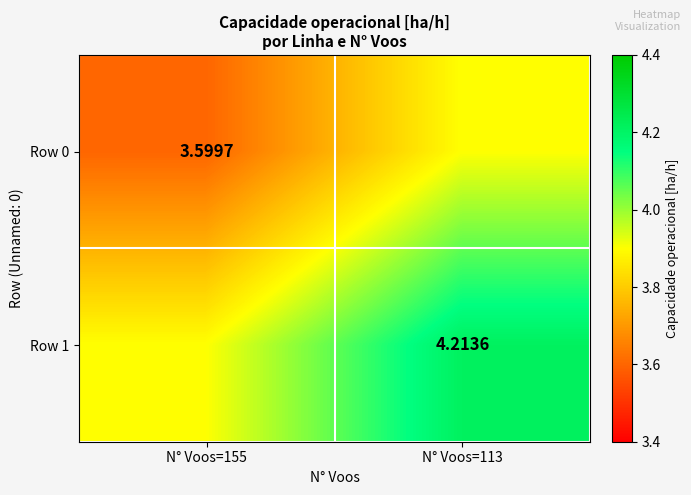

Which label corresponds to the largest value in the chart?

N° Voos=113